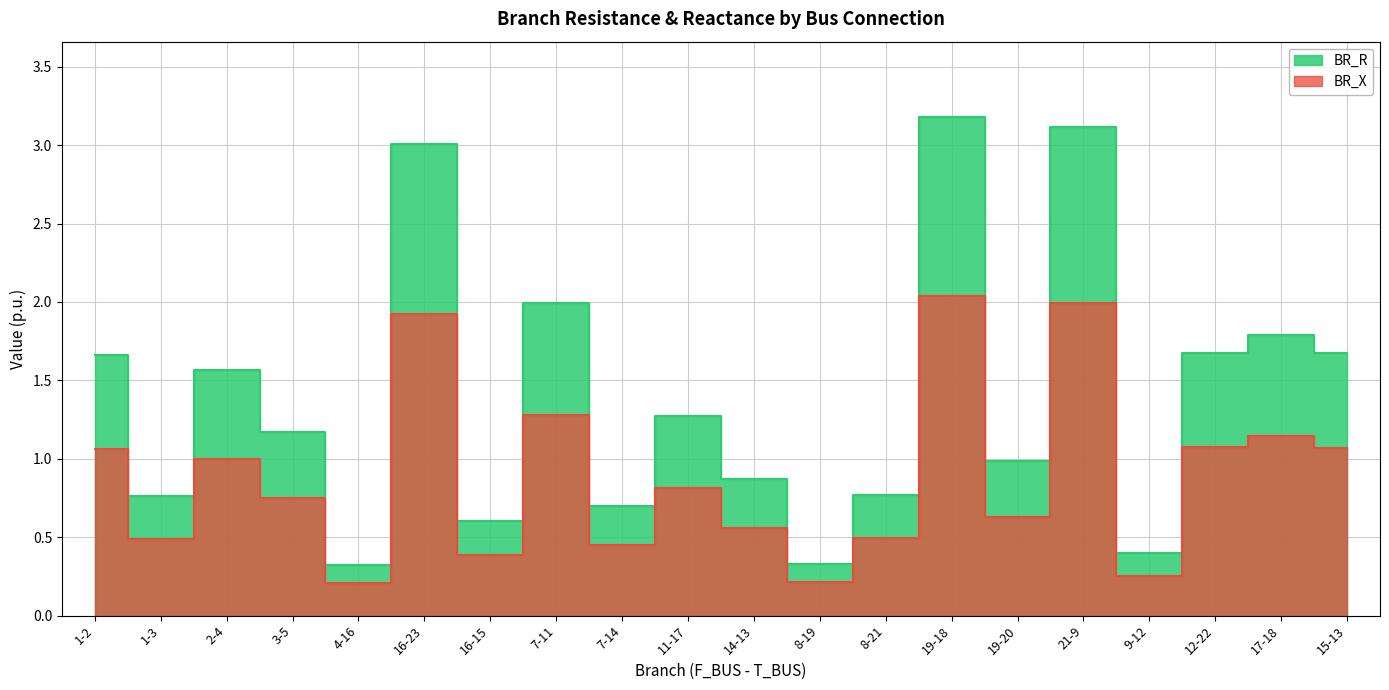

Rank the series by their maximum value, from lowest to highest.

BR_X, BR_R